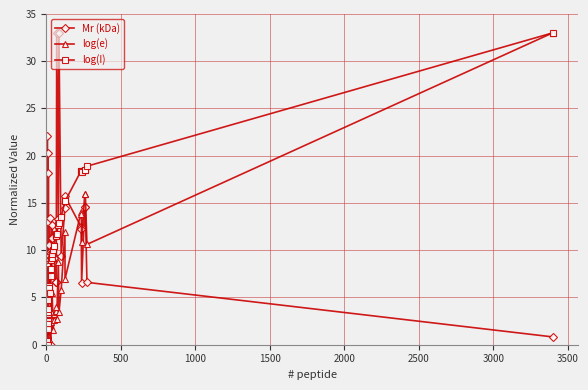

What is the difference between the maximum and minimum values in the log(I) series?

33.0